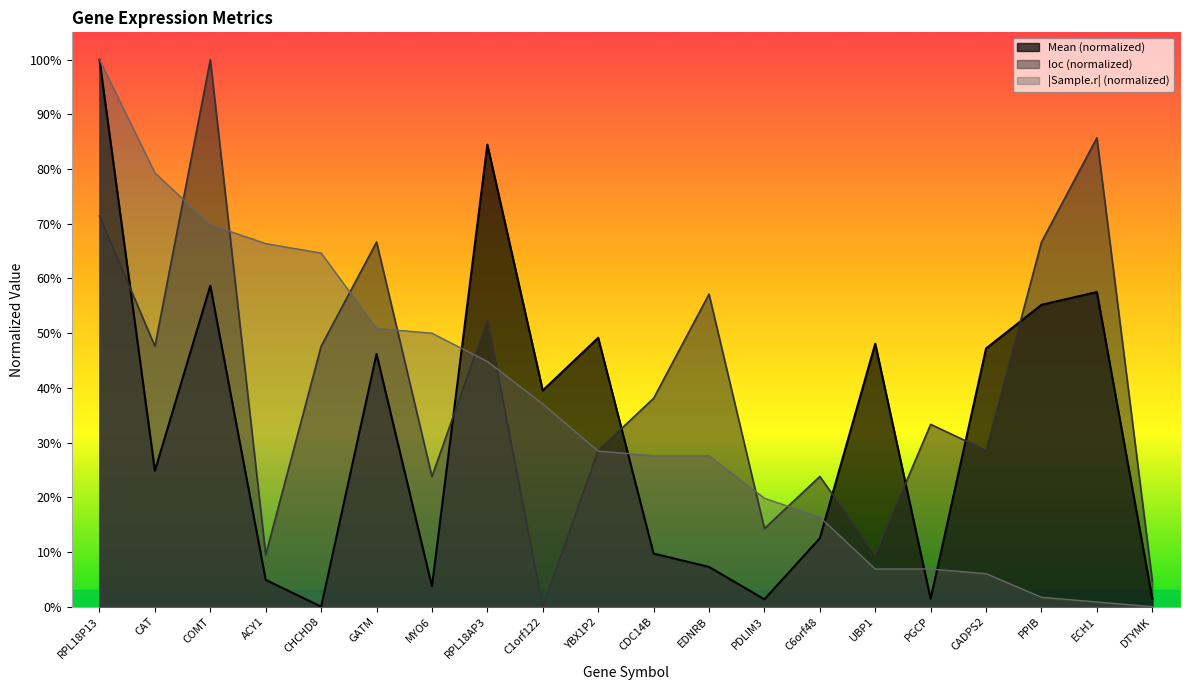

Does the chart display data point markers on the line(s)?

No